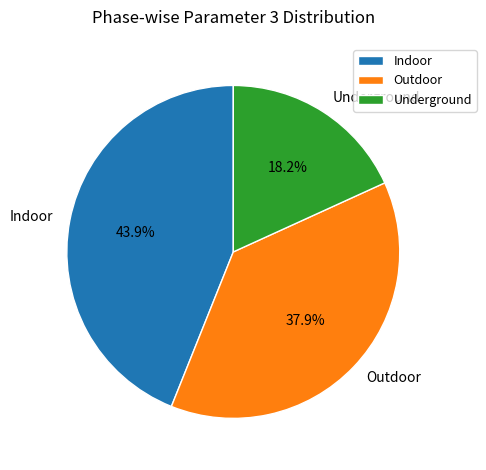

Which category has the smallest portion of the pie?

Underground